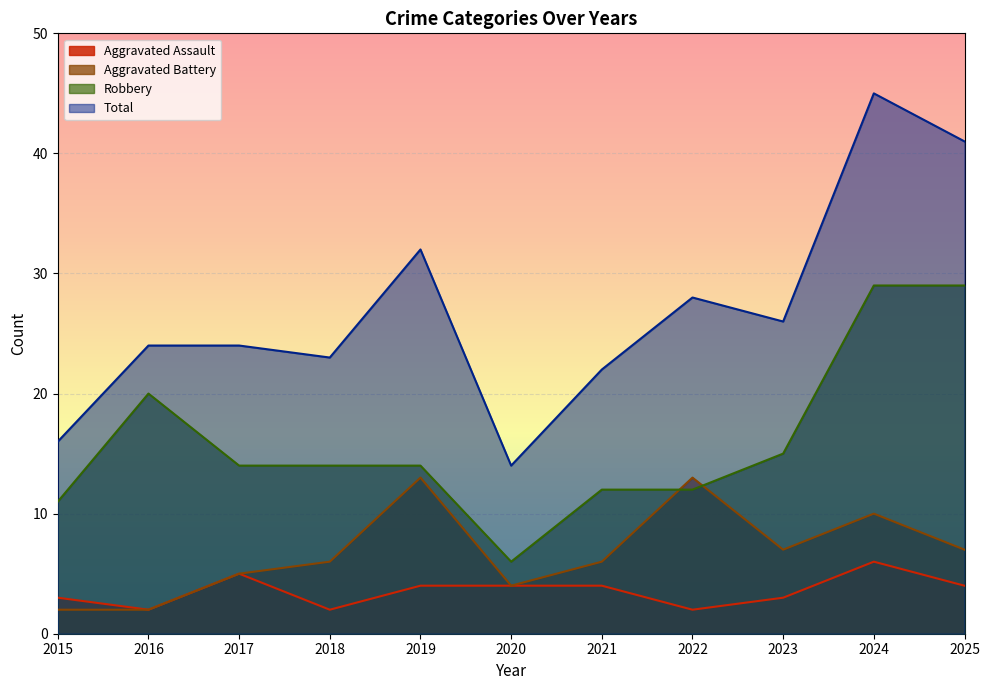

Reading left to right, what are all the values shown in this chart?

Aggravated Assault: 3	2	5	2	4	4	4	2	3	6	4
Aggravated Battery: 2	2	5	6	13	4	6	13	7	10	7
Robbery: 11	20	14	14	14	6	12	12	15	29	29
Total: 16	24	24	23	32	14	22	28	26	45	41